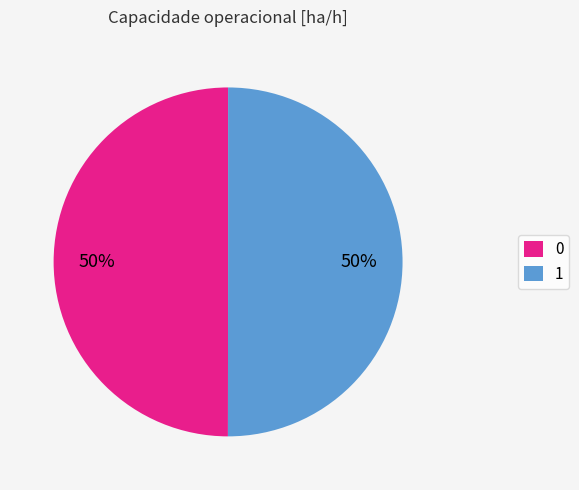

True or false: 1 accounts for 50% of the total.

True